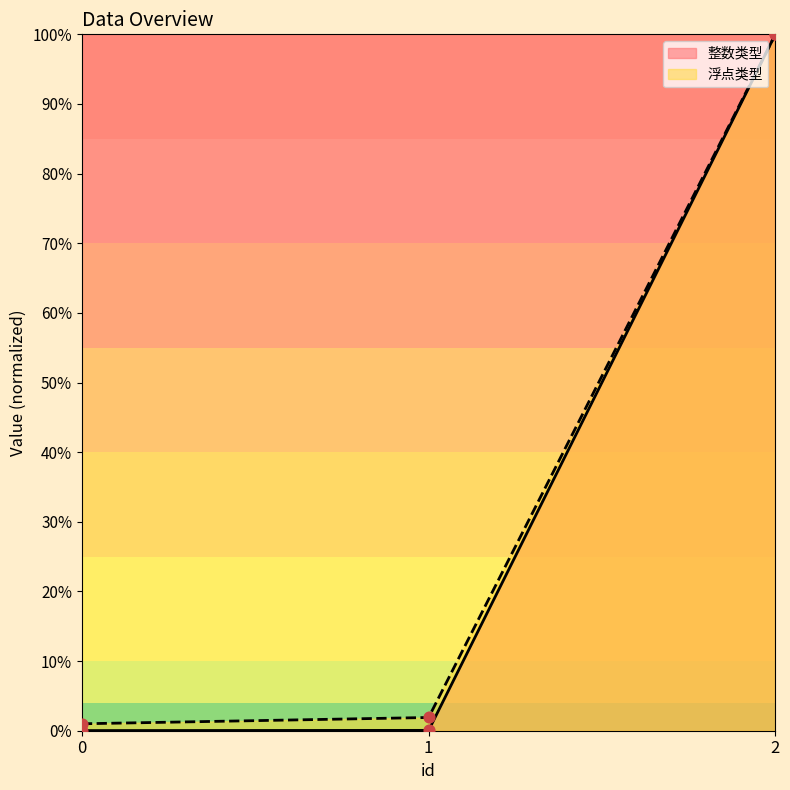

What are all the series names shown in the legend?

整数类型, 浮点类型